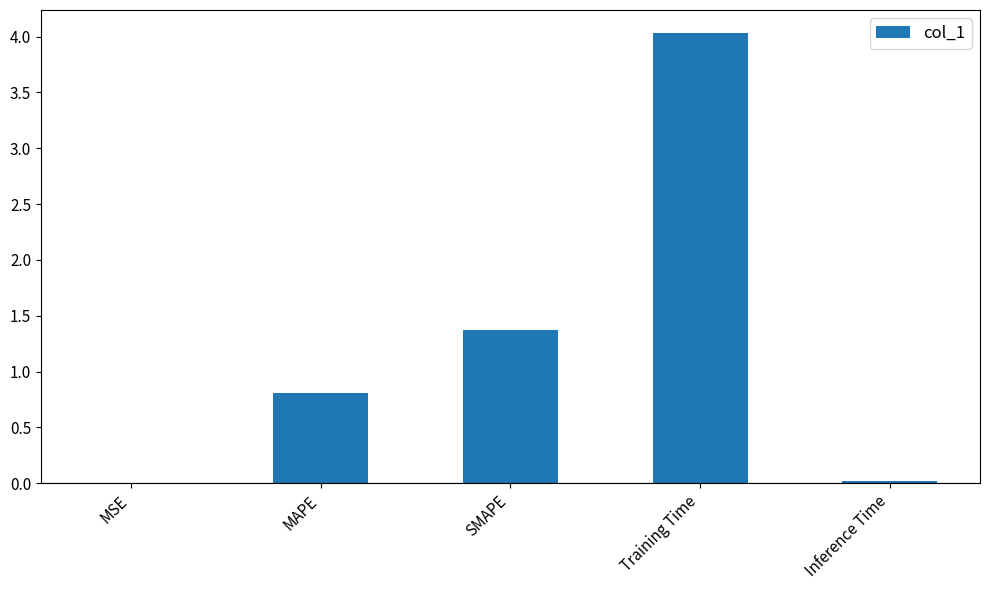

Which has a higher value, Training Time or MSE?

Training Time